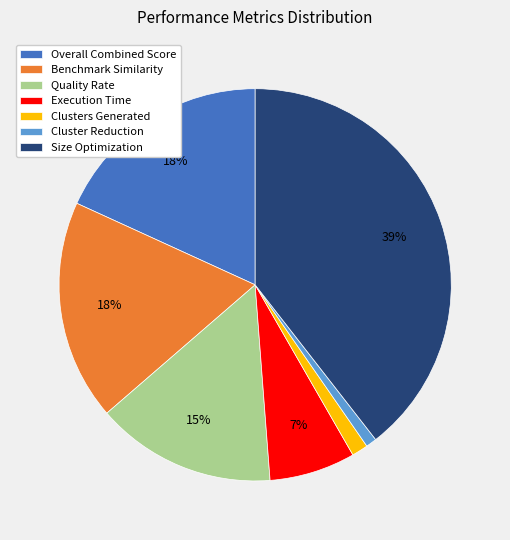

Count the number of slices in the pie.

7